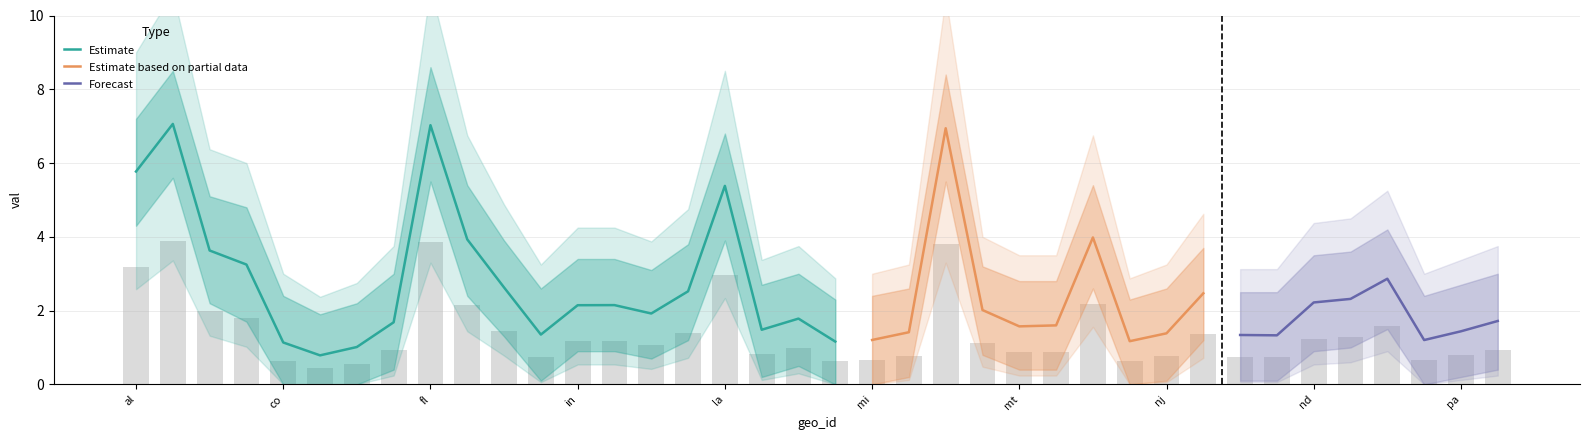

What is the average value of the val_lower series?

1.2